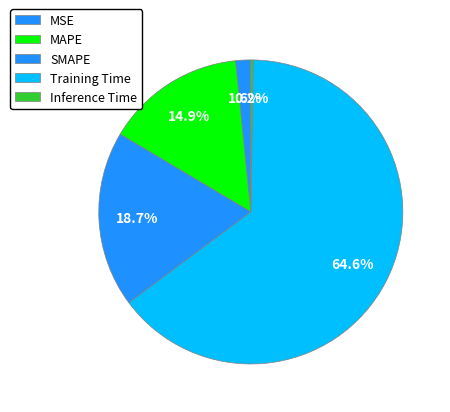

What is the largest slice in the pie chart?

Training Time